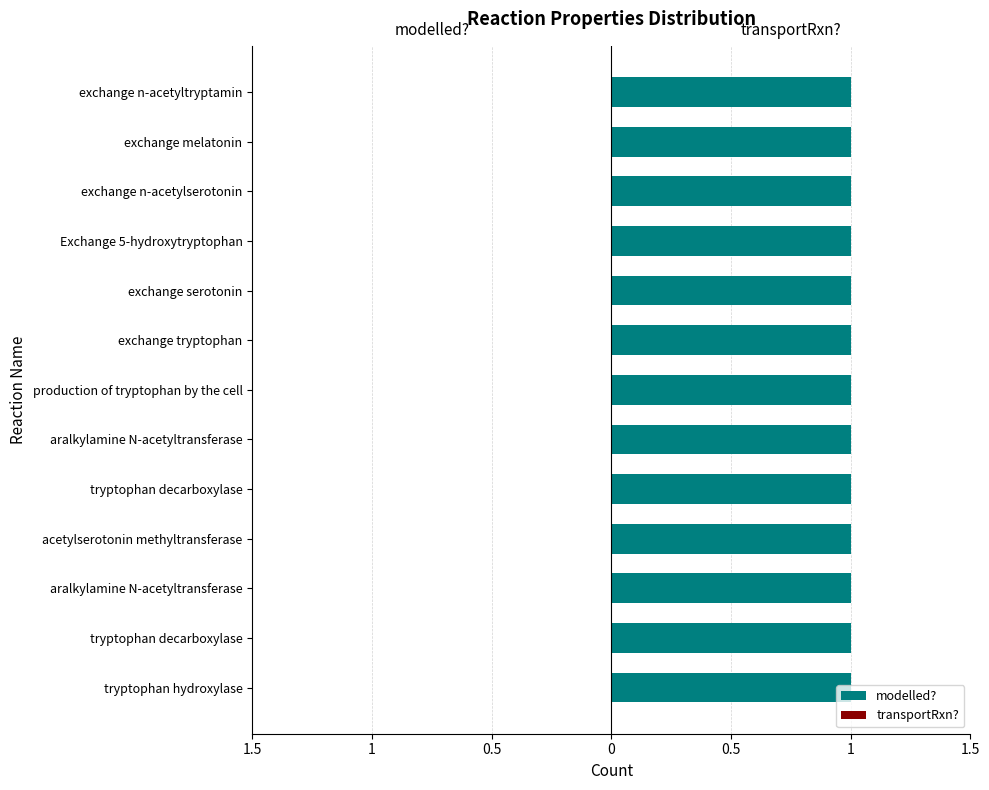

What is the value of the modelled? bar at the 7th from the left?

1